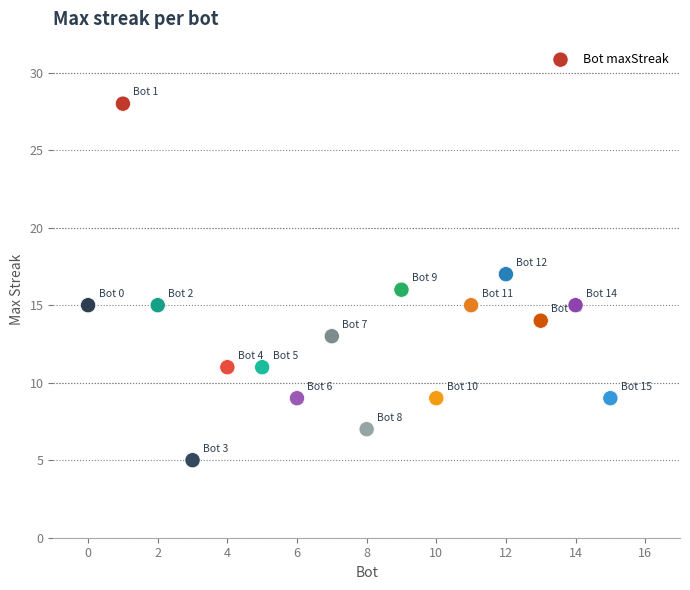

What is the range of Y values (max minus min)?

23